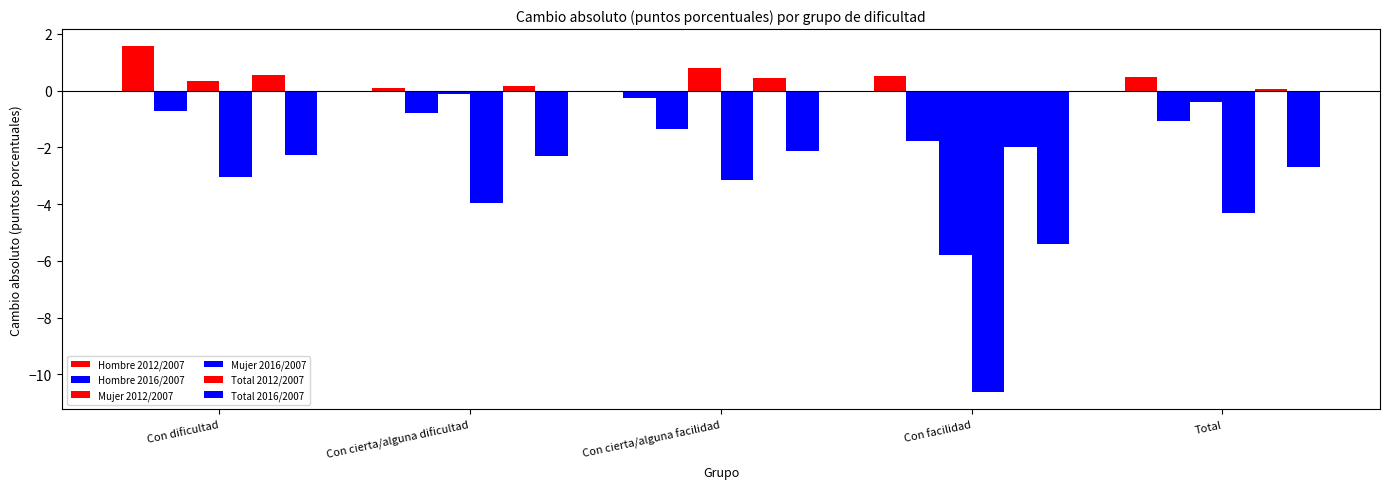

How many values in the Hombre 2016/2007 series are below -1?

3